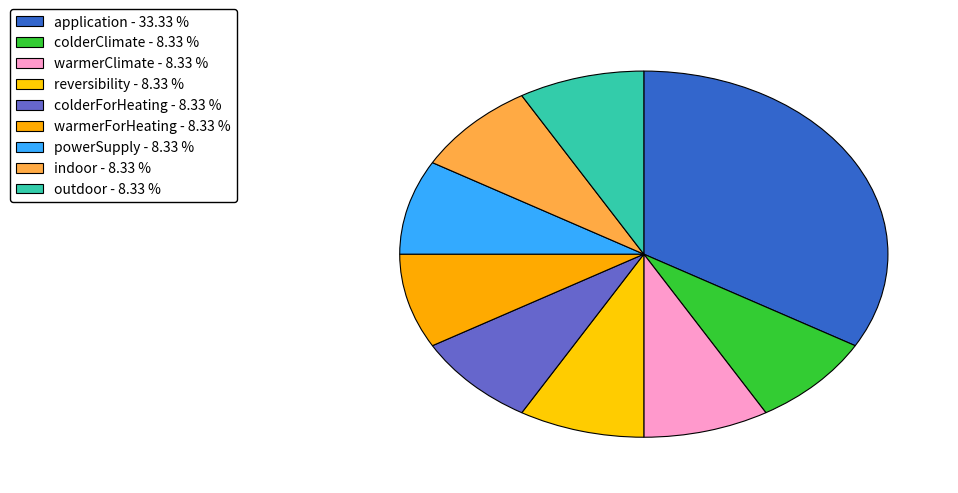

What is the largest slice in the pie chart?

application